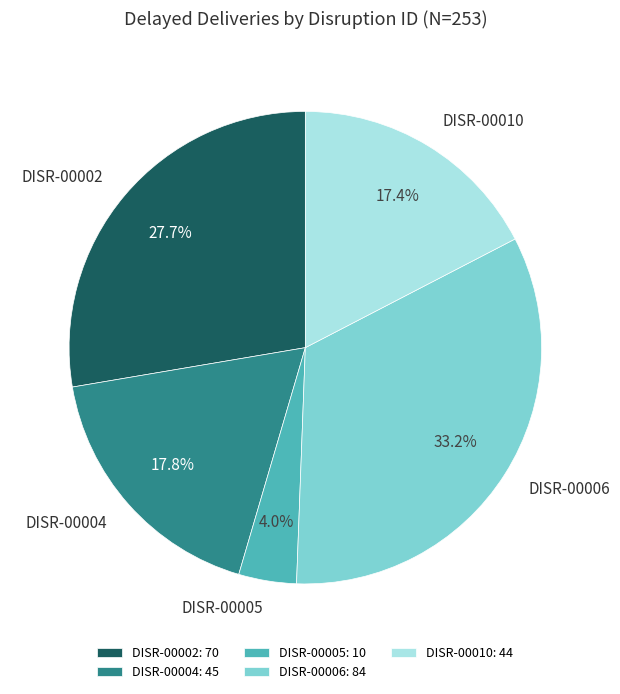

To the nearest percent, what percentage of the pie is DISR-00006?

33%